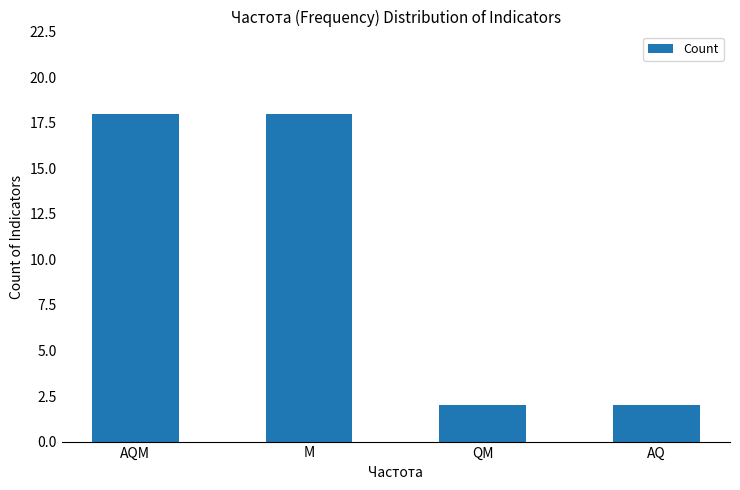

Does the chart contain any negative values?

No